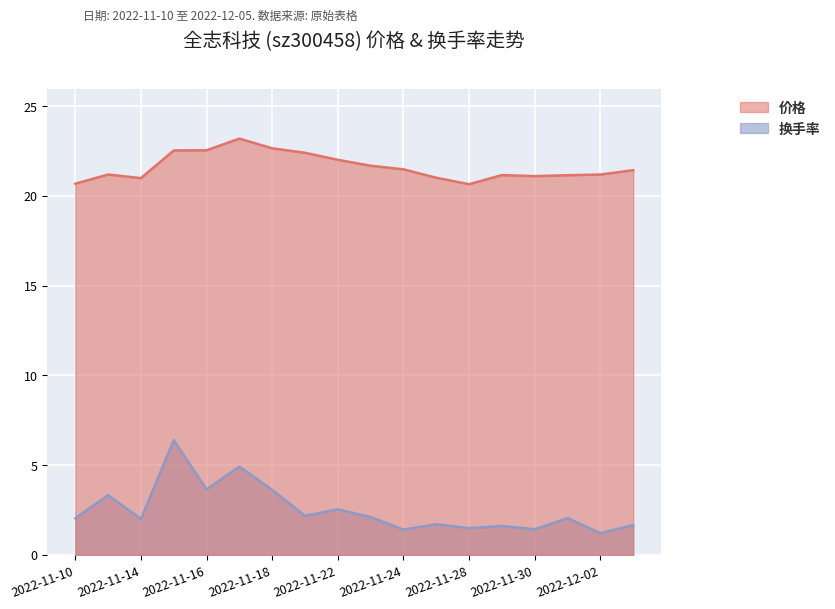

What is the difference between the maximum and second lowest values in the 价格 series?

2.5